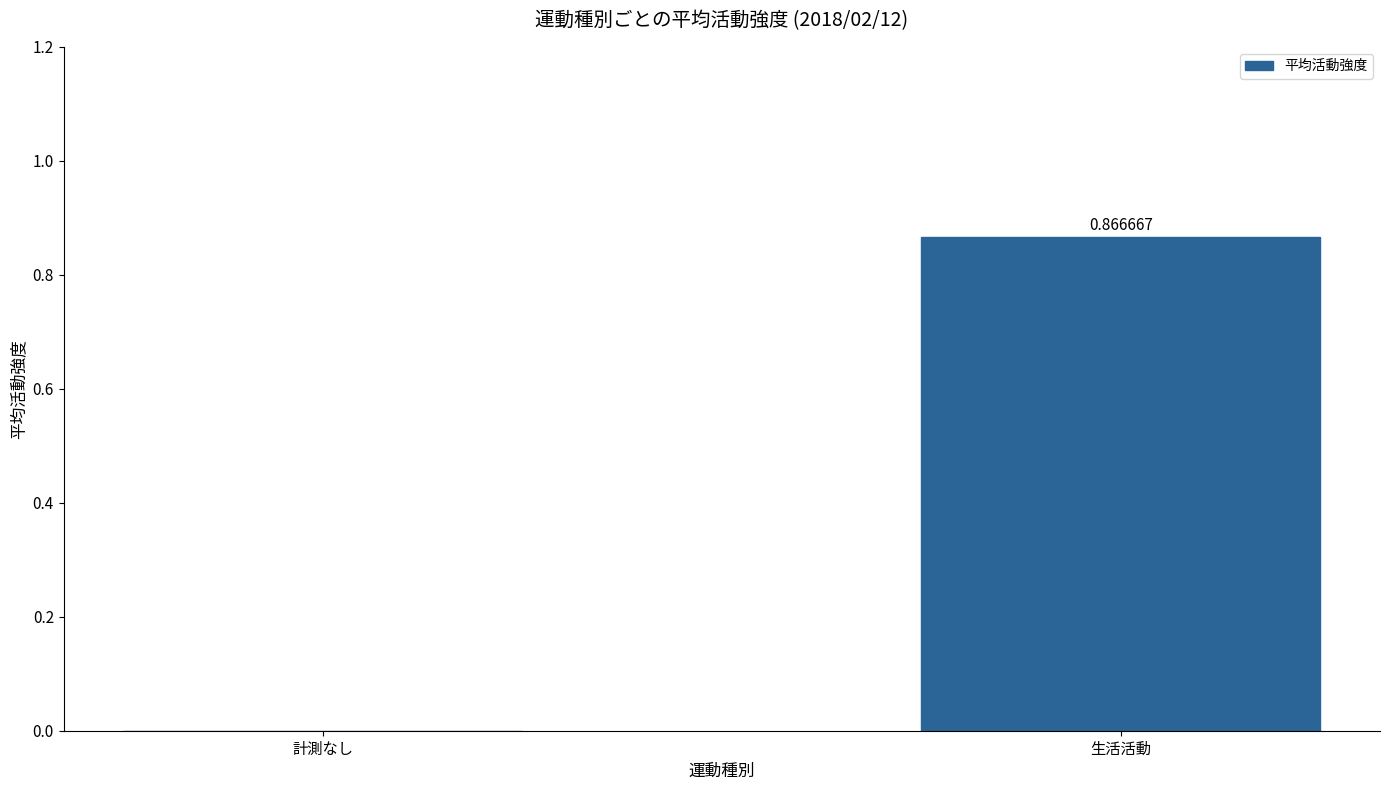

Between 生活活動 and 計測なし, which is larger?

生活活動